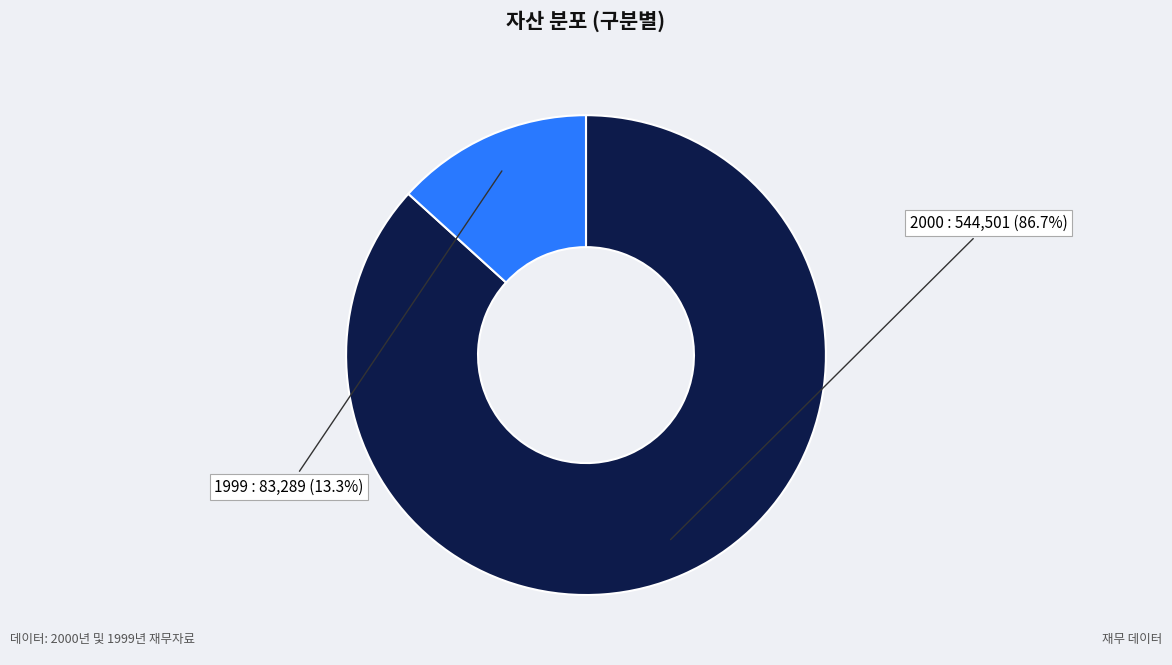

Approximately how many times larger is the value at 1999 compared to 2000?

0.2